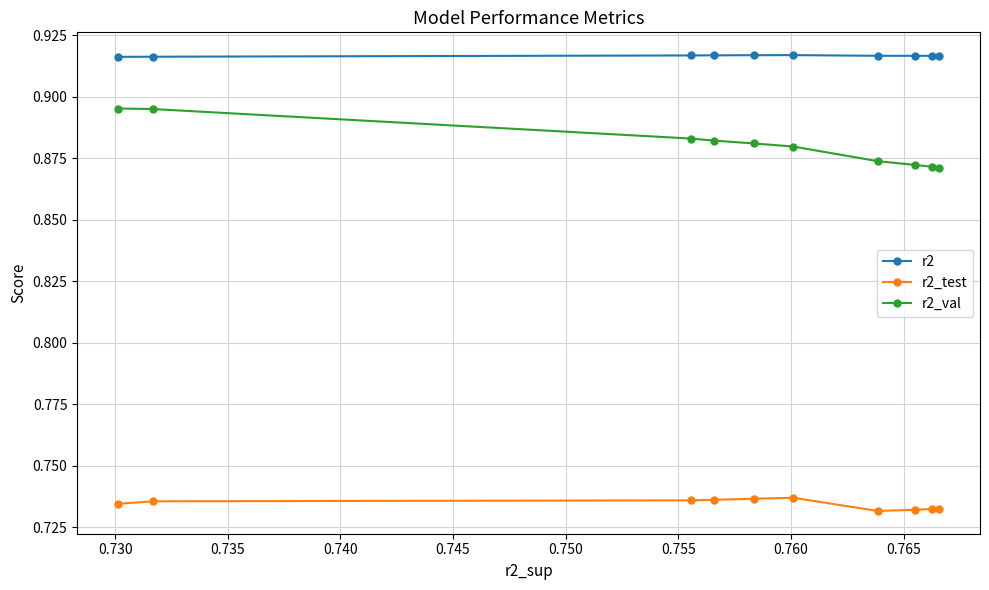

True or false: r2 has more than 0 interior local peaks.

True